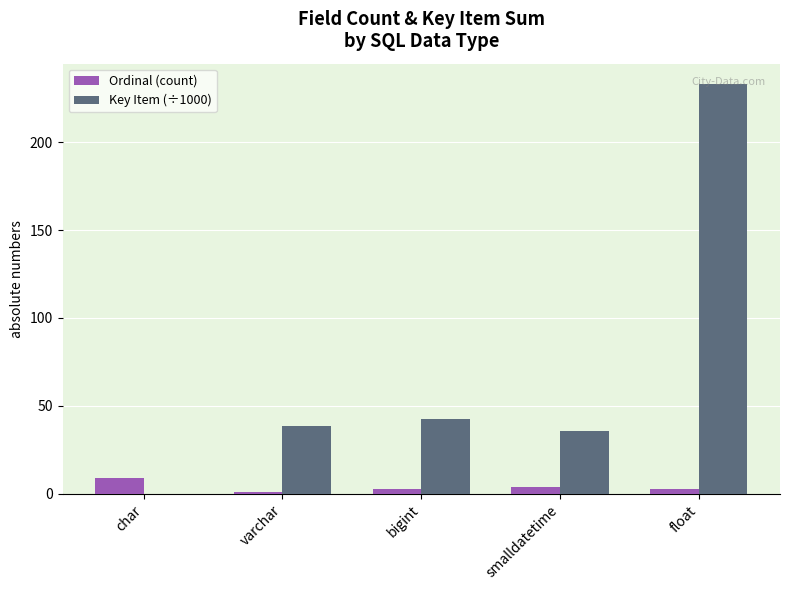

At which label is Key Item (÷1000) closest to 116?

bigint